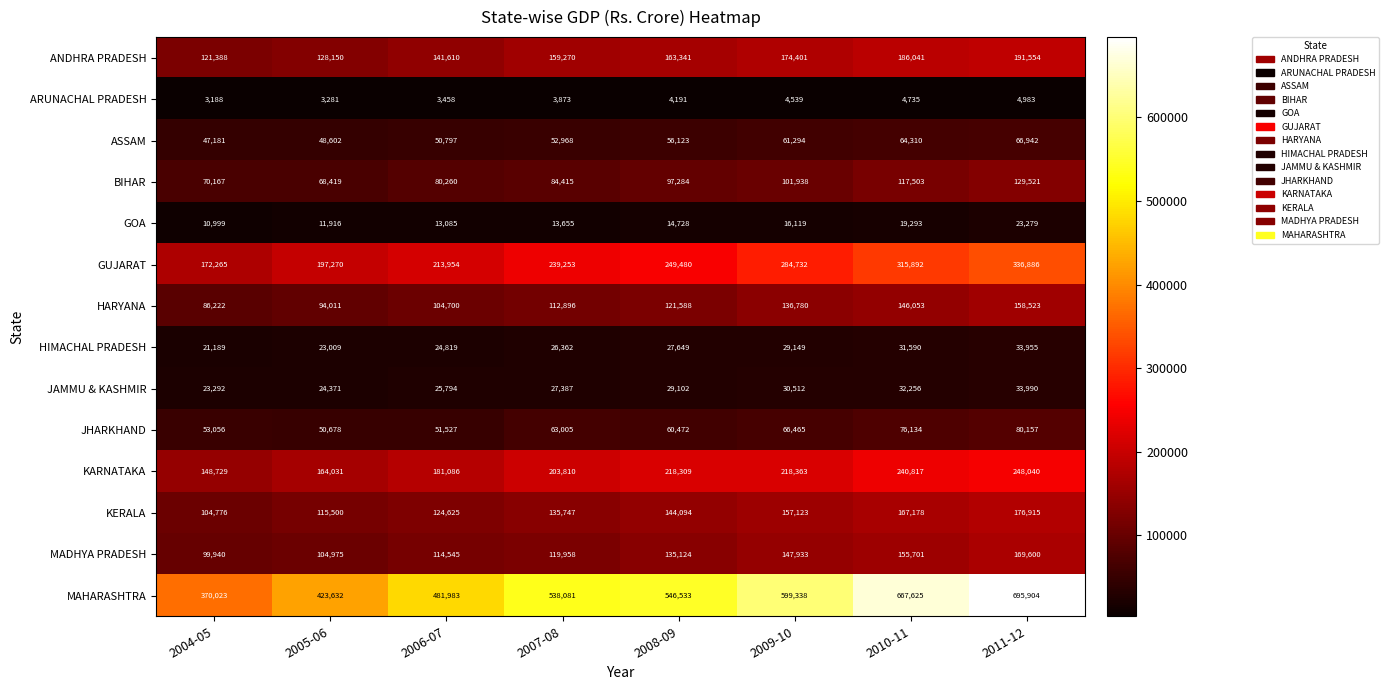

Which label corresponds to the largest value in the chart?

2011-12